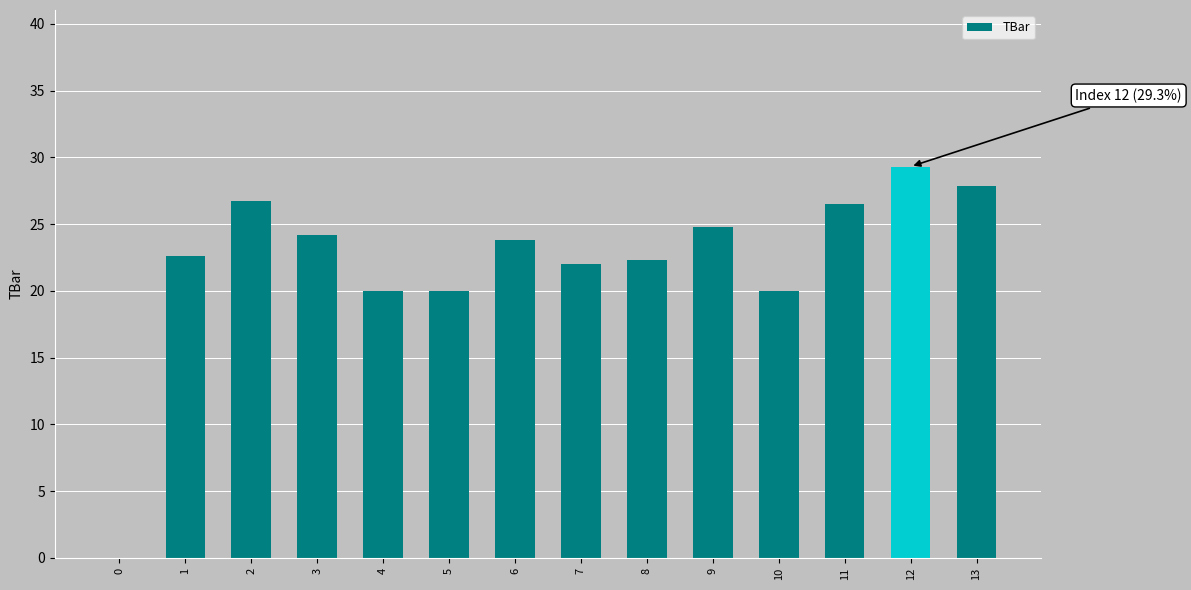

Are the bars horizontal?

No